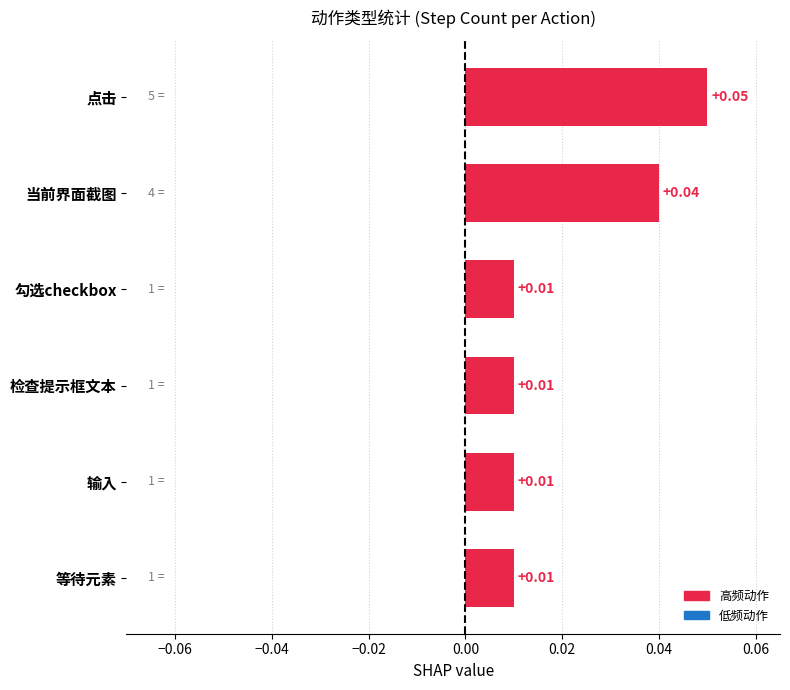

Between 当前界面截图 and 输入, which is larger?

当前界面截图